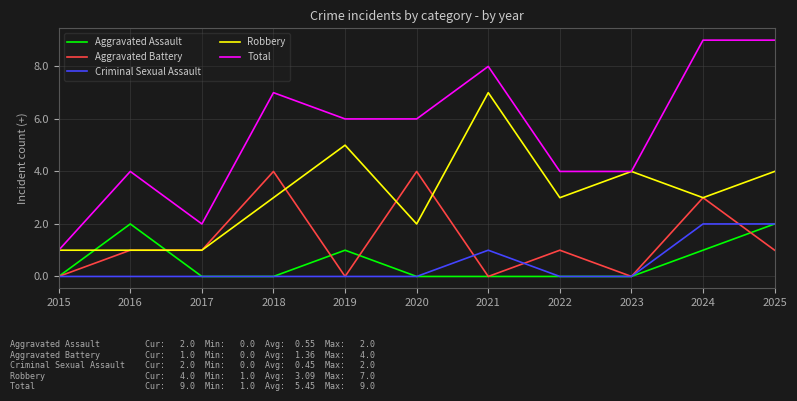

Reading left to right, what are all the values shown in this chart?

Aggravated Assault: 2015=0	2016=2	2017=0	2018=0	2019=1	2020=0	2021=0	2022=0	2023=0	2024=1	2025=2
Aggravated Battery: 2015=0	2016=1	2017=1	2018=4	2019=0	2020=4	2021=0	2022=1	2023=0	2024=3	2025=1
Criminal Sexual Assault: 2015=0	2016=0	2017=0	2018=0	2019=0	2020=0	2021=1	2022=0	2023=0	2024=2	2025=2
Robbery: 2015=1	2016=1	2017=1	2018=3	2019=5	2020=2	2021=7	2022=3	2023=4	2024=3	2025=4
Total: 2015=1	2016=4	2017=2	2018=7	2019=6	2020=6	2021=8	2022=4	2023=4	2024=9	2025=9